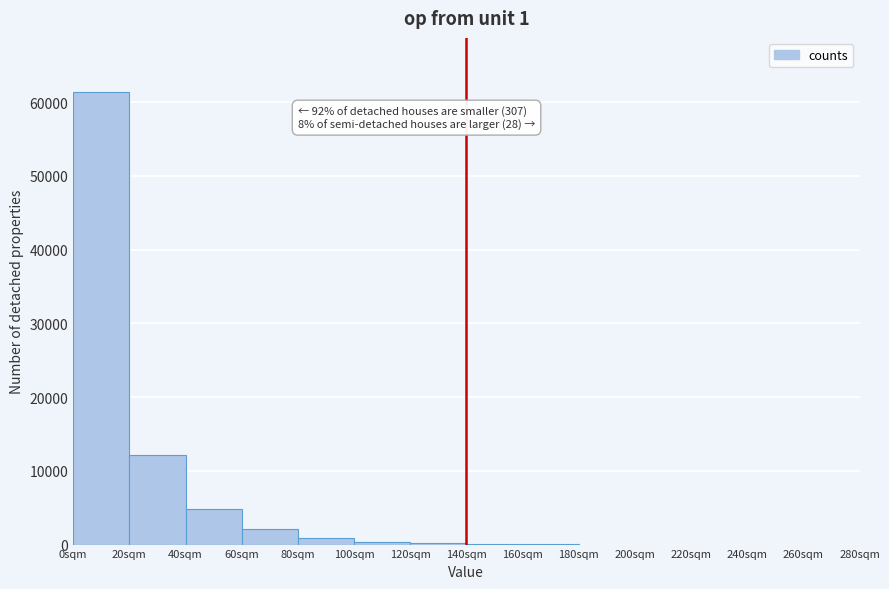

Which range on the x-axis has the tallest bar?

0 to 20